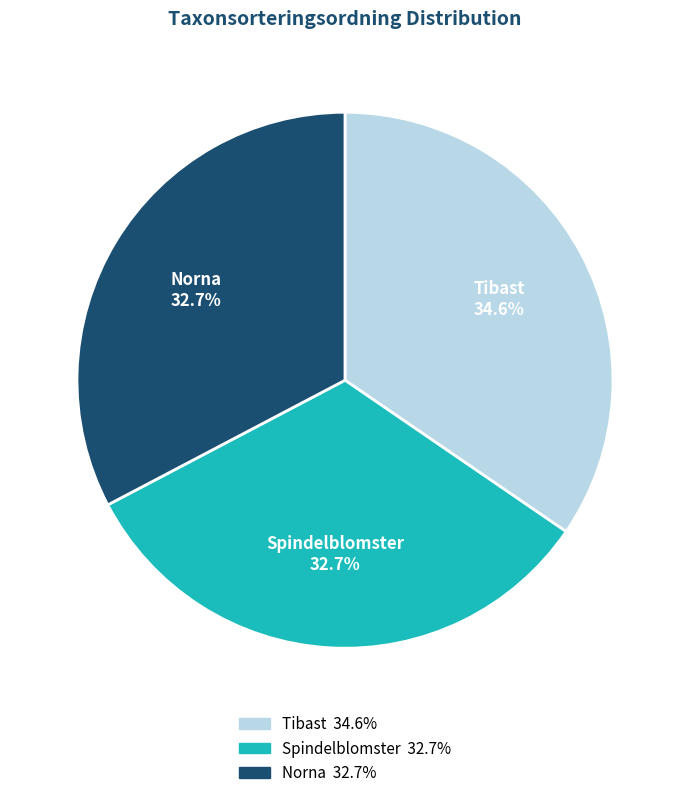

Is it true that Tibast is 35% of the pie?

True